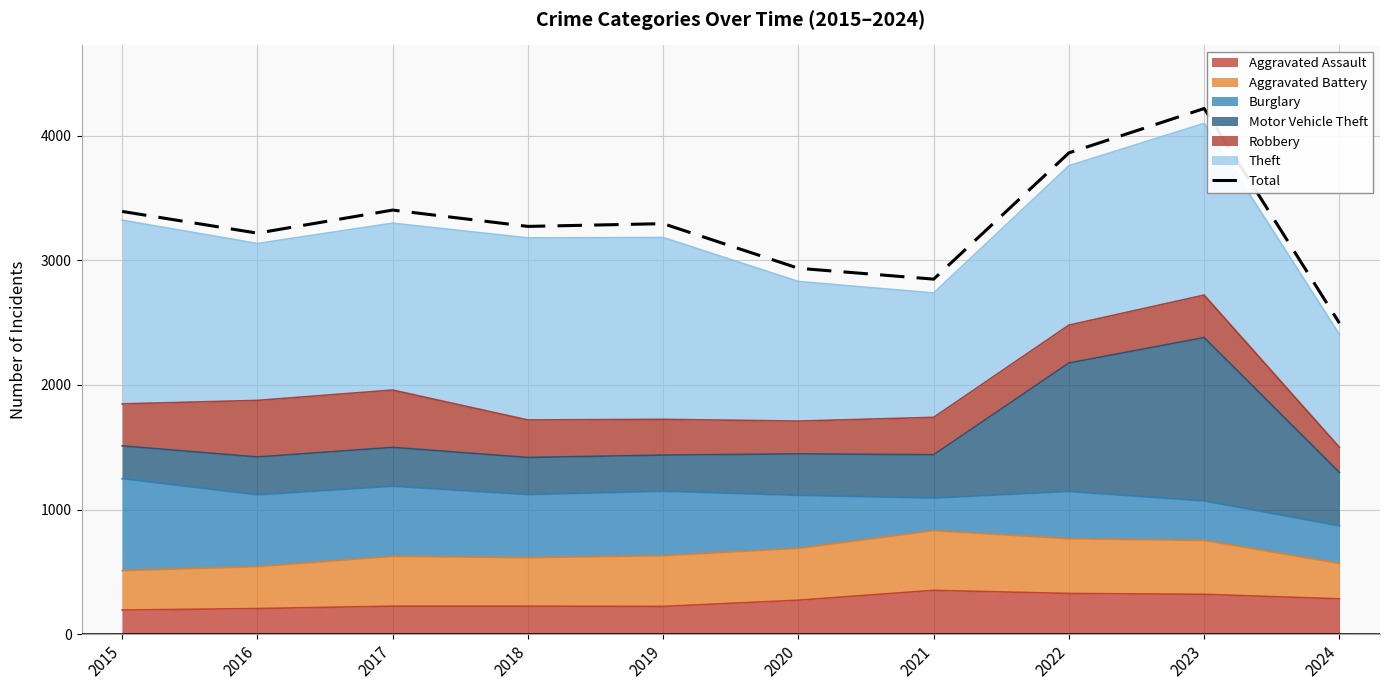

The chart shows a value of 2003 at 2018. True or false?

False